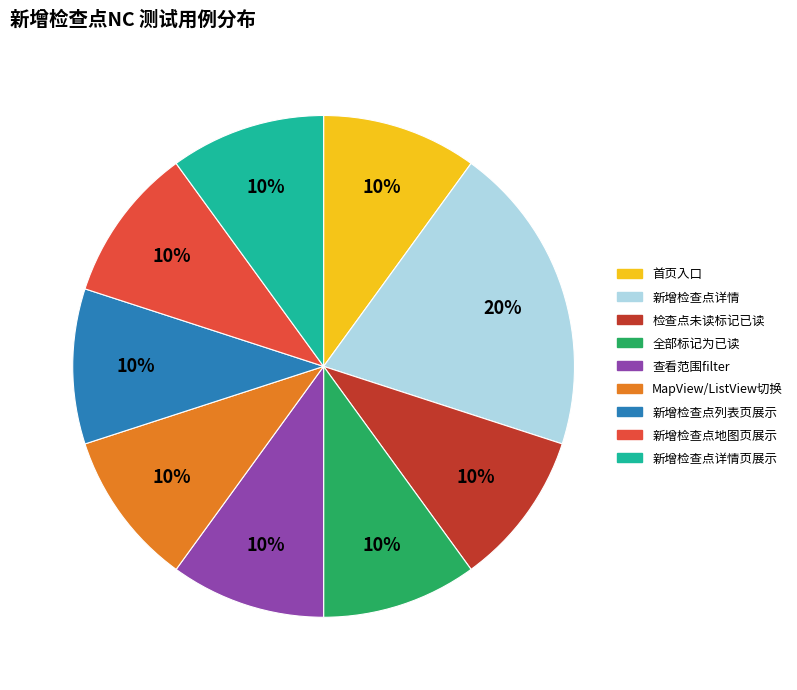

To the nearest percent, what is the average slice percentage?

11%